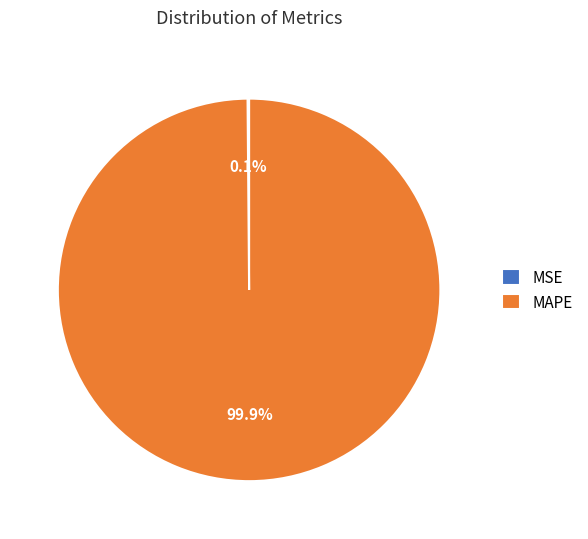

The MAPE slice represents 100% of the pie. True or false?

True